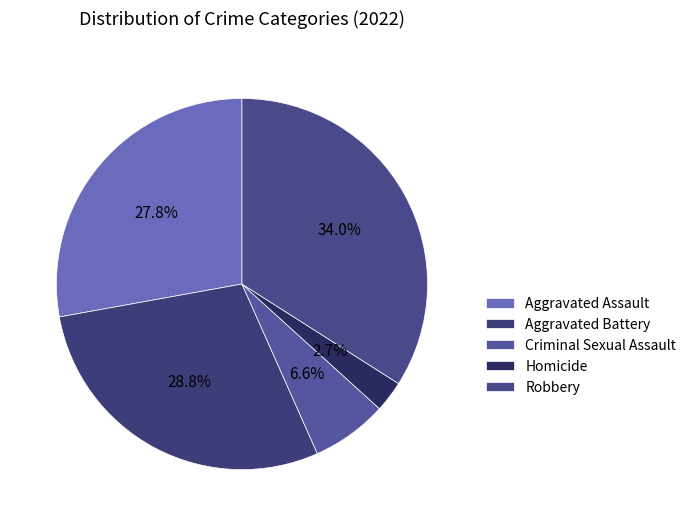

Is there a majority slice in this chart?

No